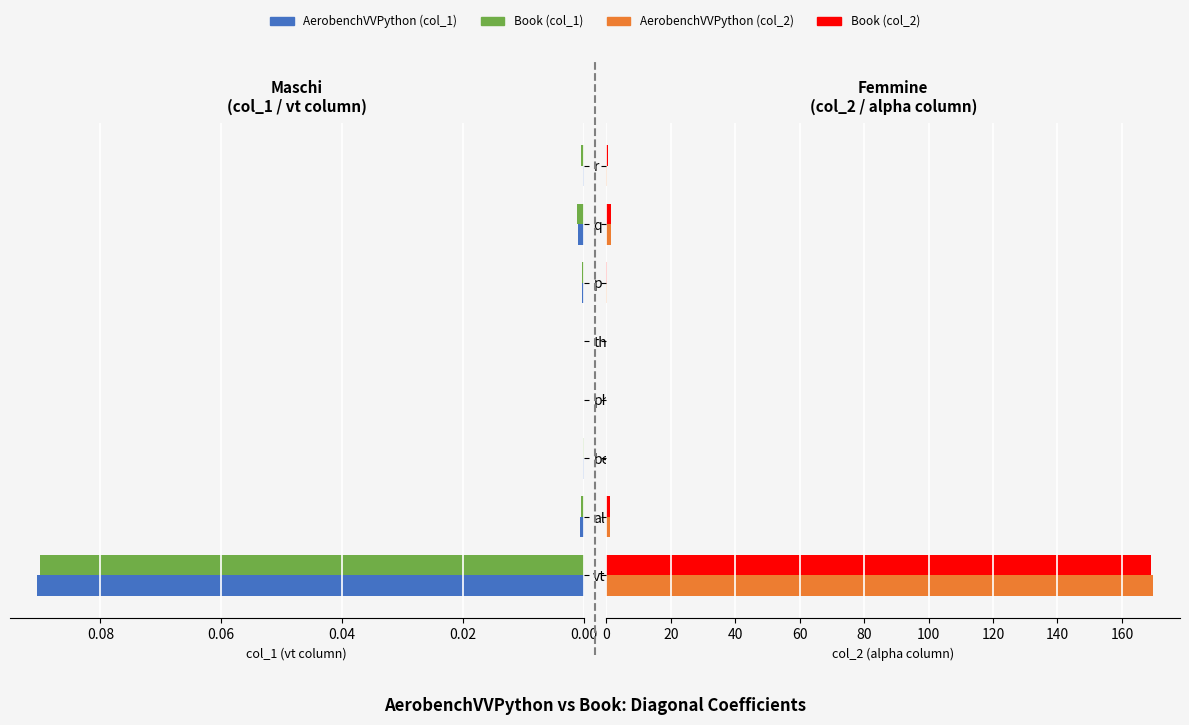

Is it true that AerobenchVVPython equals 169.5 at 0.00?

True